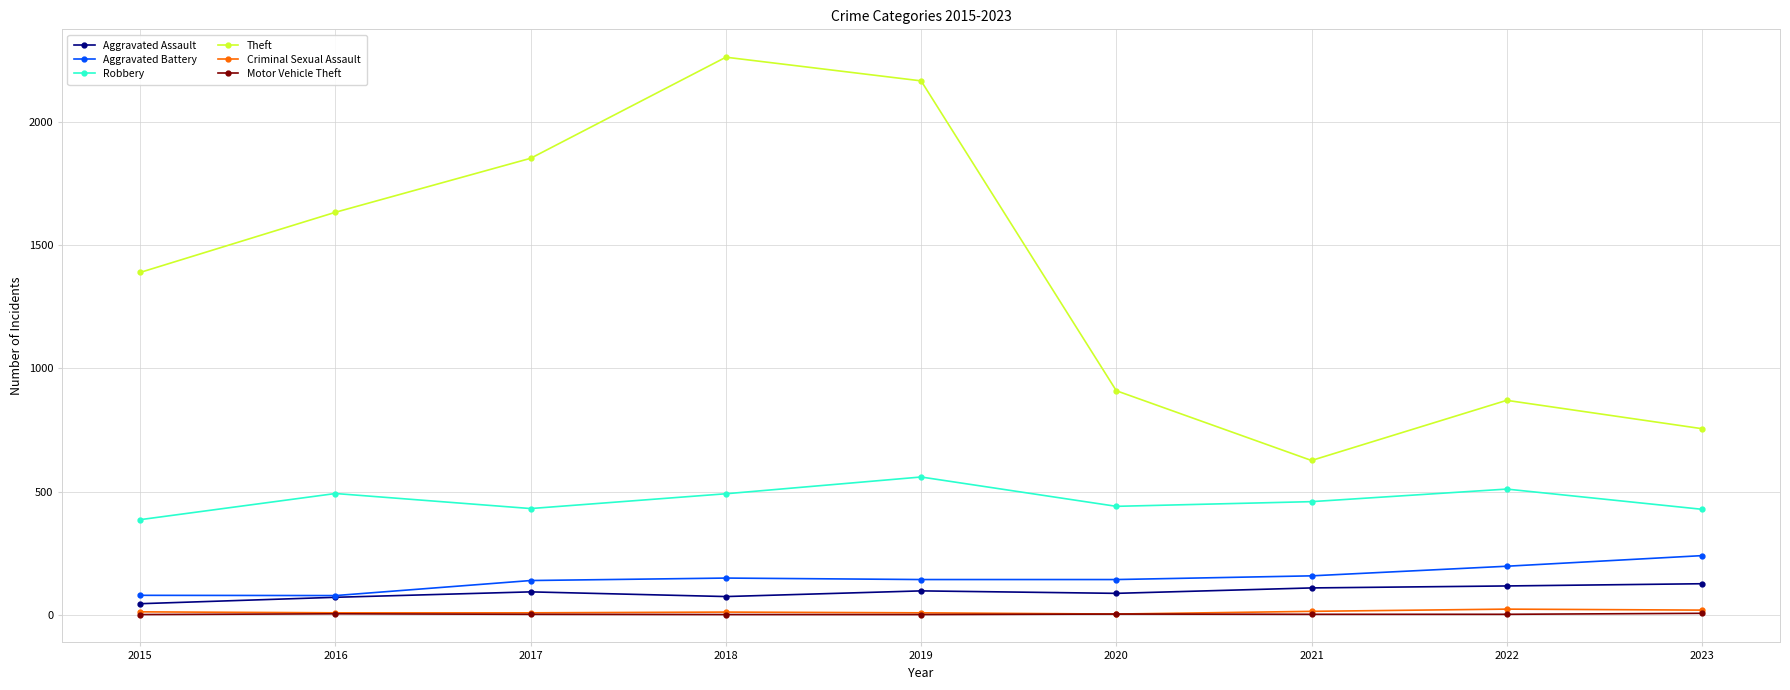

Does the chart have visible grid lines?

Yes